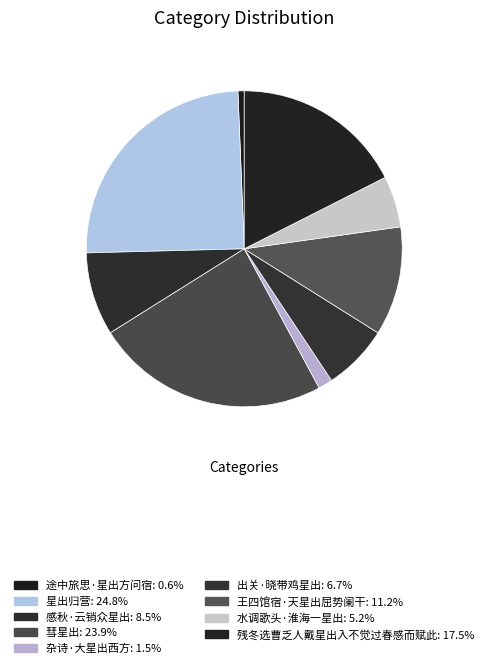

What percentage is the 途中旅思·星出方问宿 slice, to the nearest percent?

1%